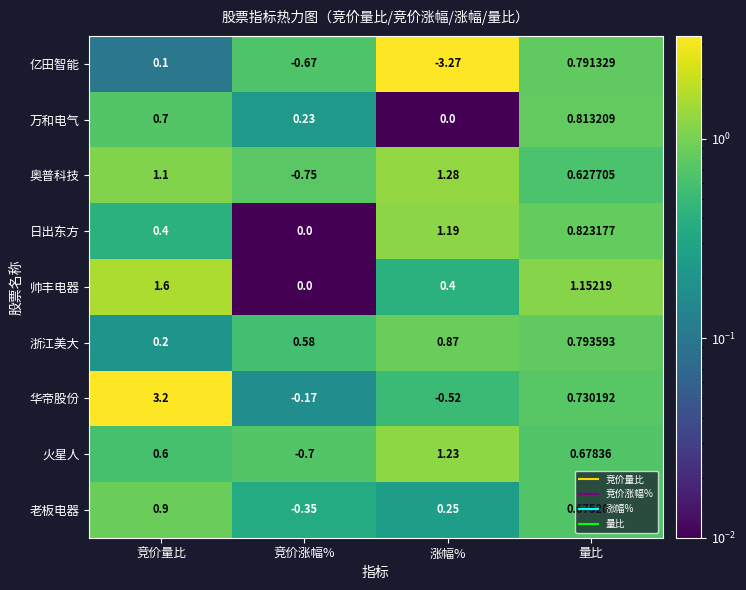

At which category is the sum across all series the highest?

竞价量比